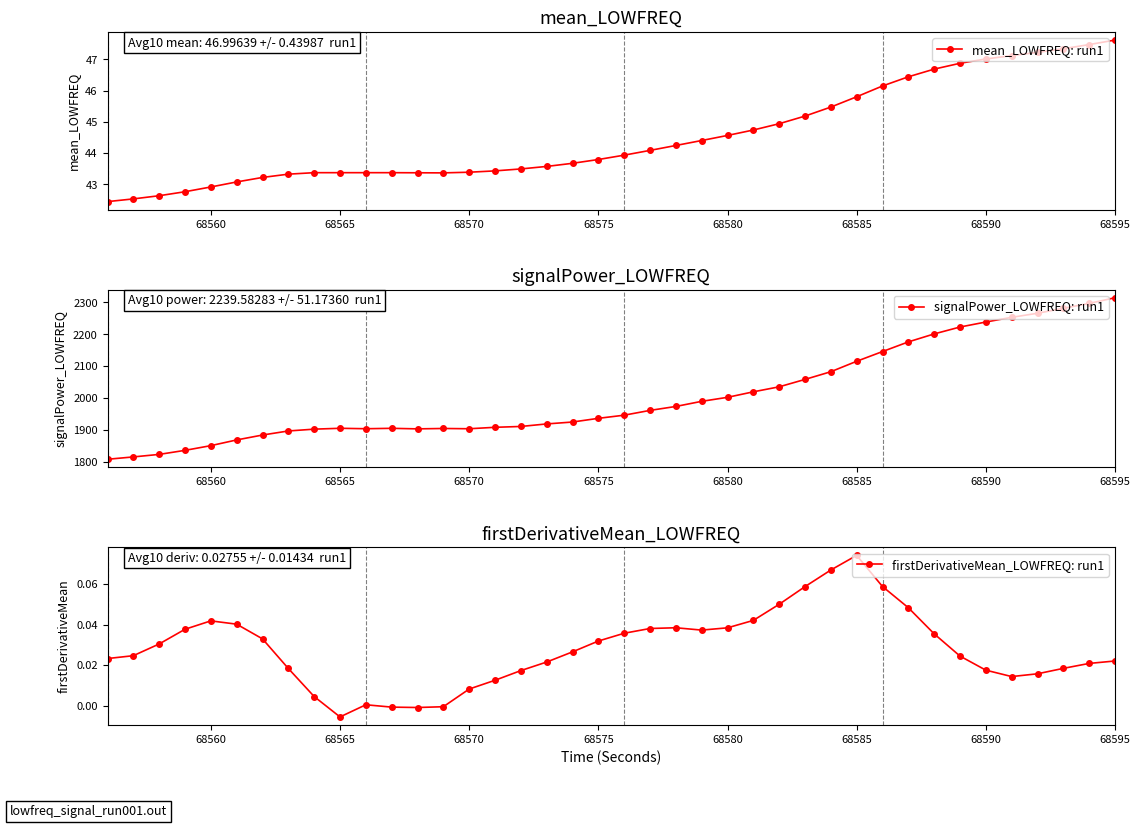

Is it true that mean_LOWFREQ: run1 equals 42.9 at 68560?

True